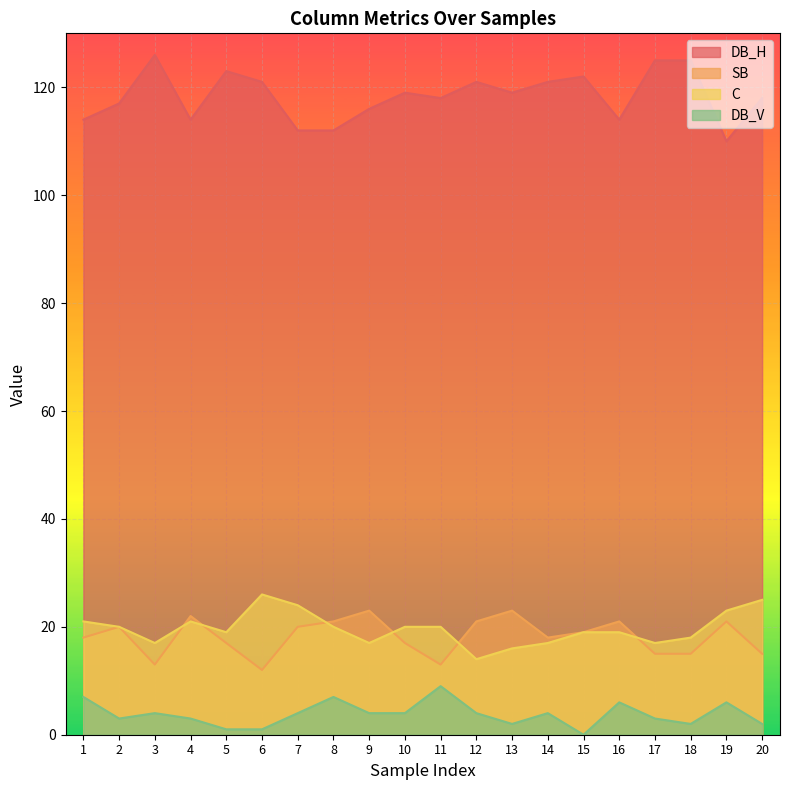

What is the lowest value of the DB_H series?

110